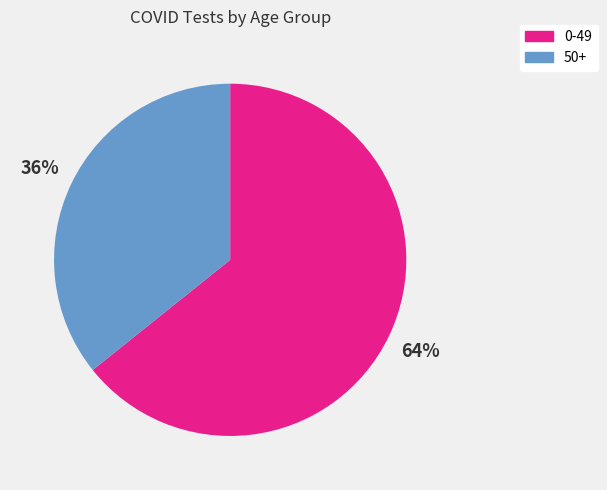

What percentage is the 0-49 slice, to the nearest percent?

64%